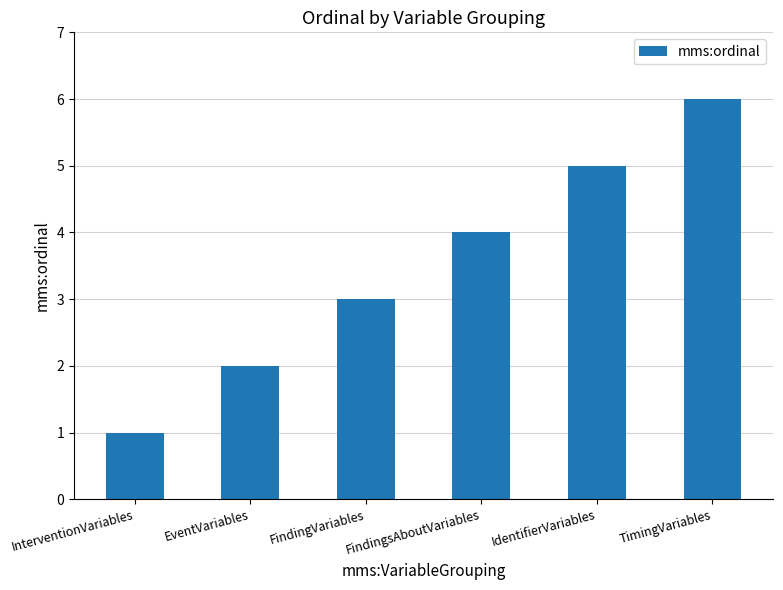

What is the sum of all values?

21